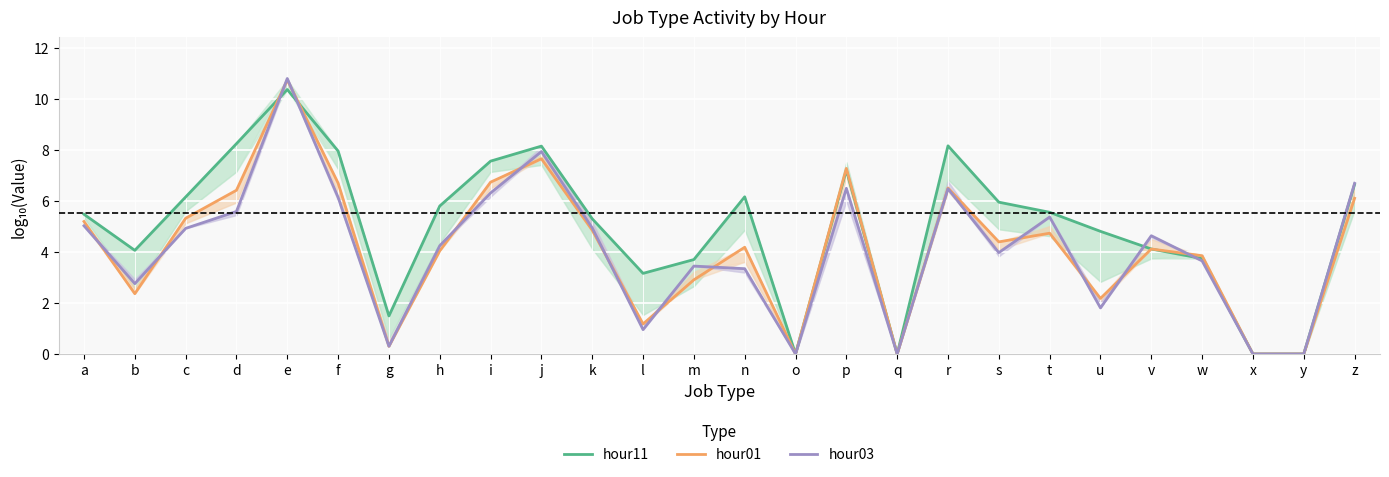

True or false: hour11 and hour01 cross at least once.

True